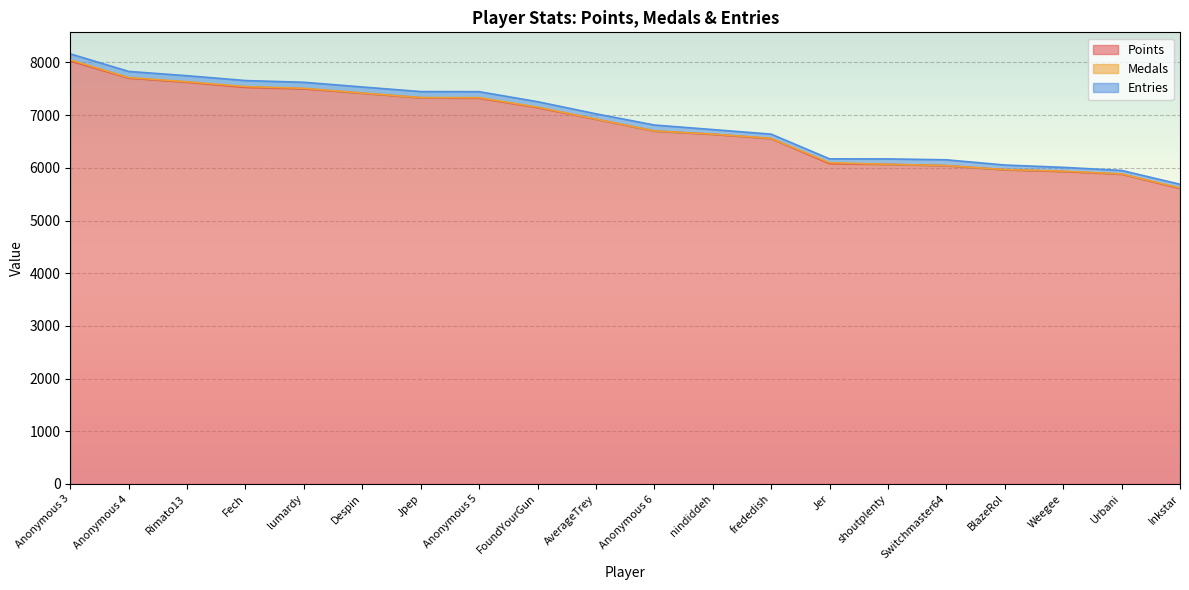

What is the difference between the second highest and second lowest values in the Entries series?

45